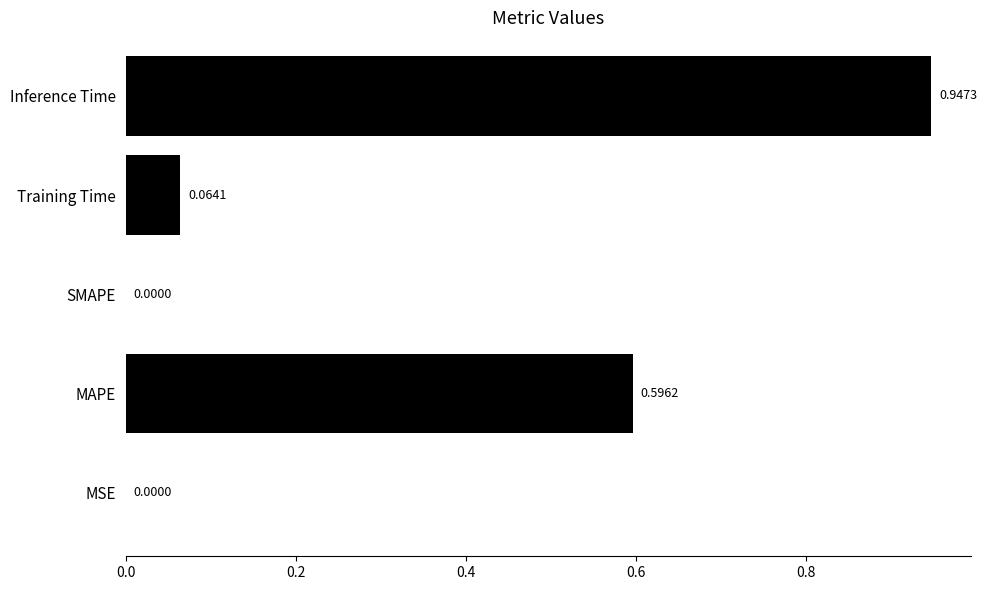

How many data points does each series have?

5